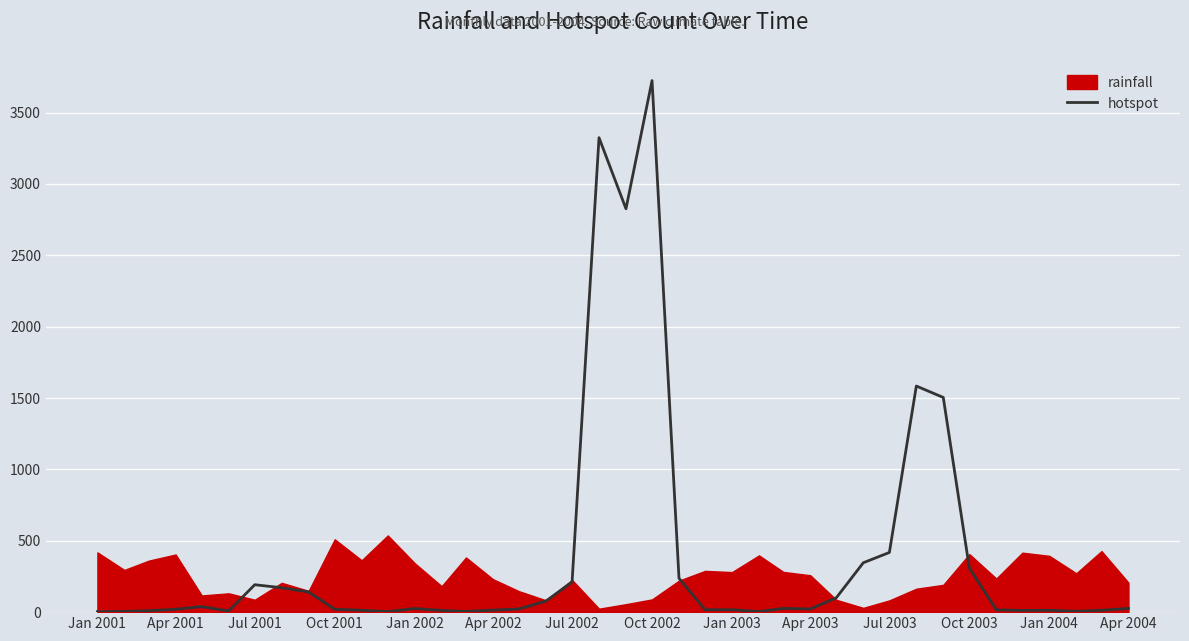

Is it true that hotspot equals 6179 at Oct 2002?

False